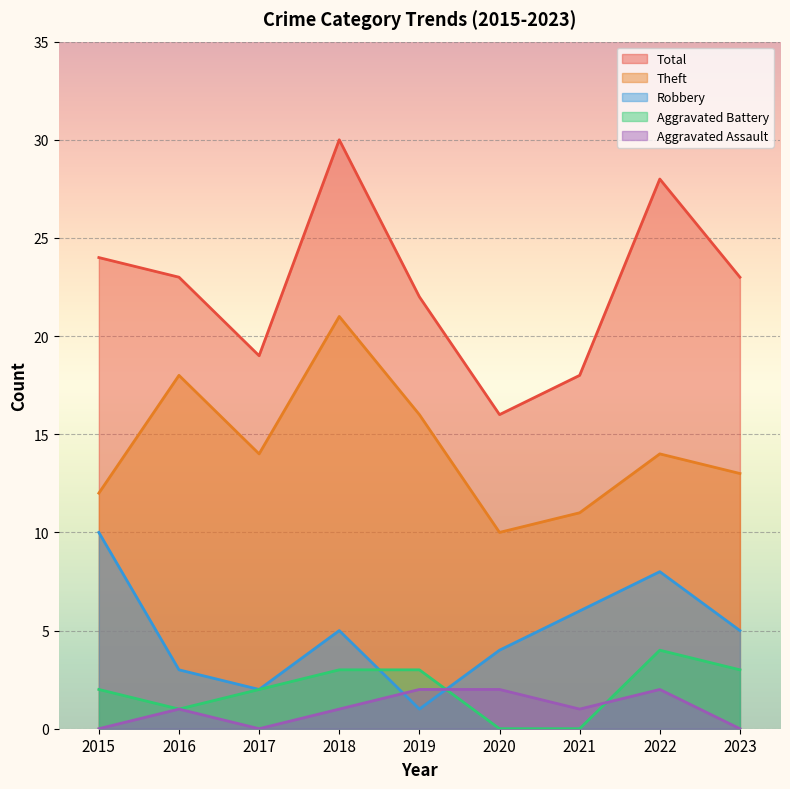

At which category is the sum across all series the highest?

2018